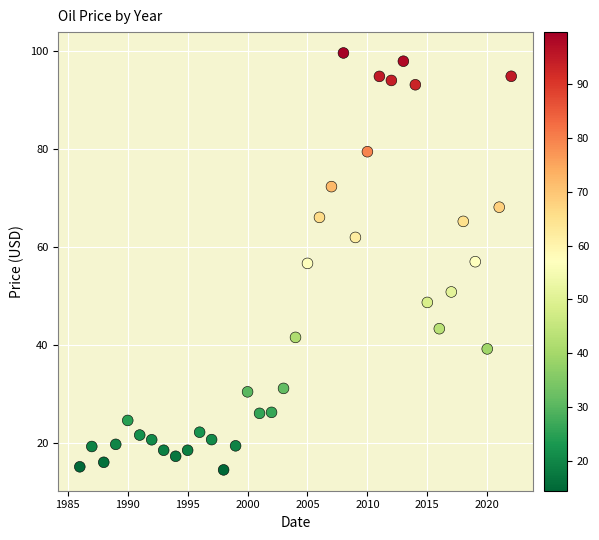

What is the range of X values (max minus min)?

36.0